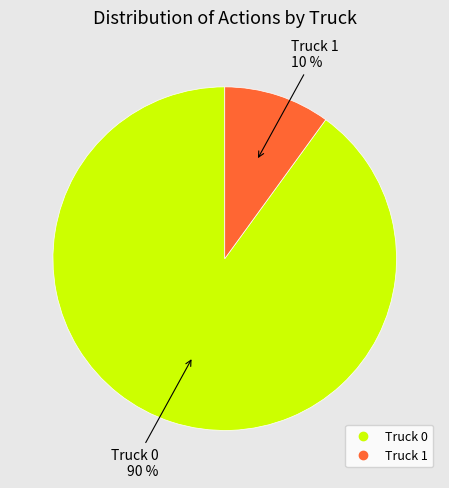

Do Truck 1 and Truck 0 together represent more than half of the pie?

Yes